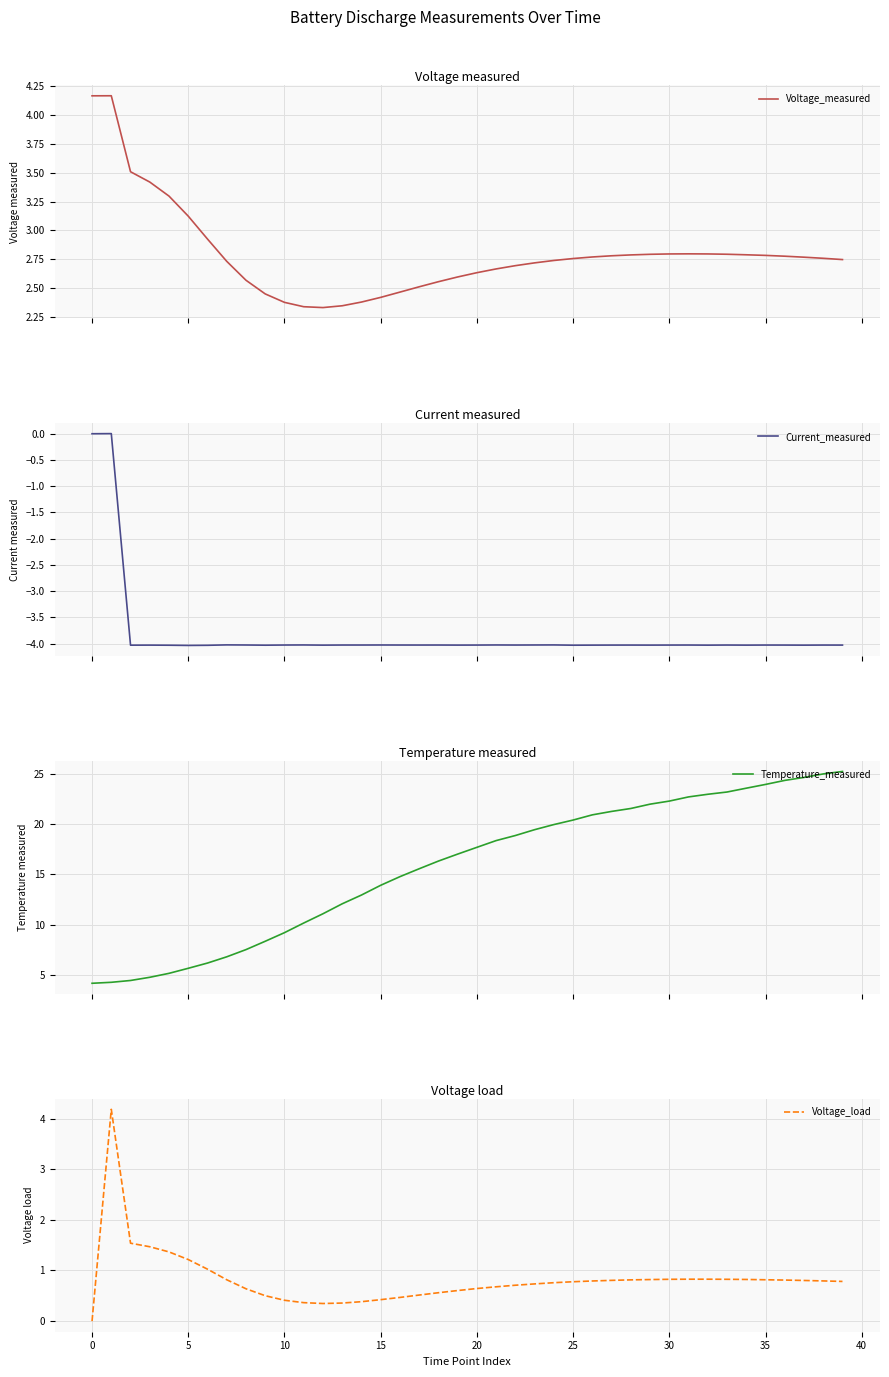

At 23, list the series in order from largest to smallest.

Temperature_measured, Voltage_measured, Voltage_load, Current_measured